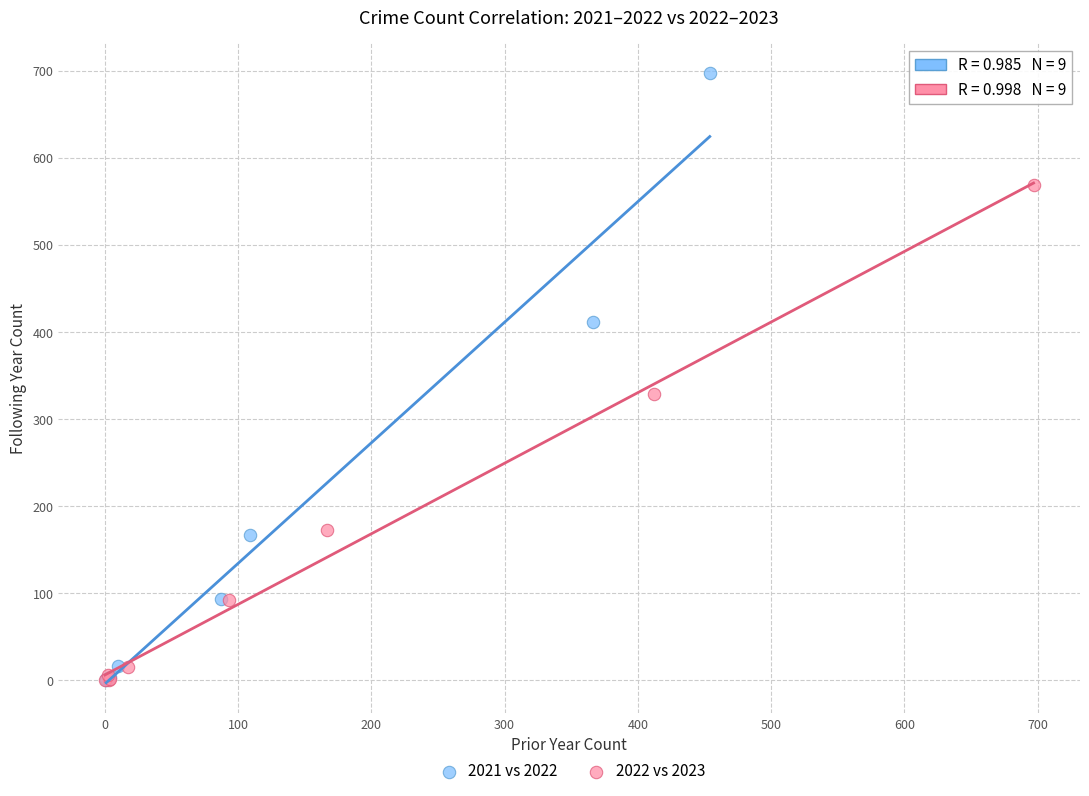

Which series reaches the maximum Y coordinate?

2021 vs 2022